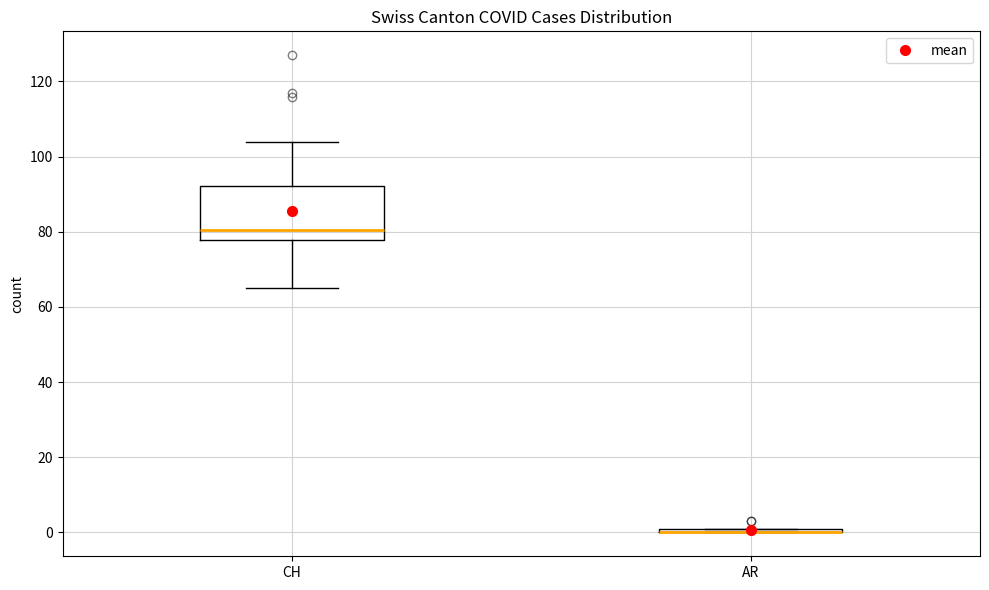

Which box is the tallest, from its lower edge to its upper edge?

CH